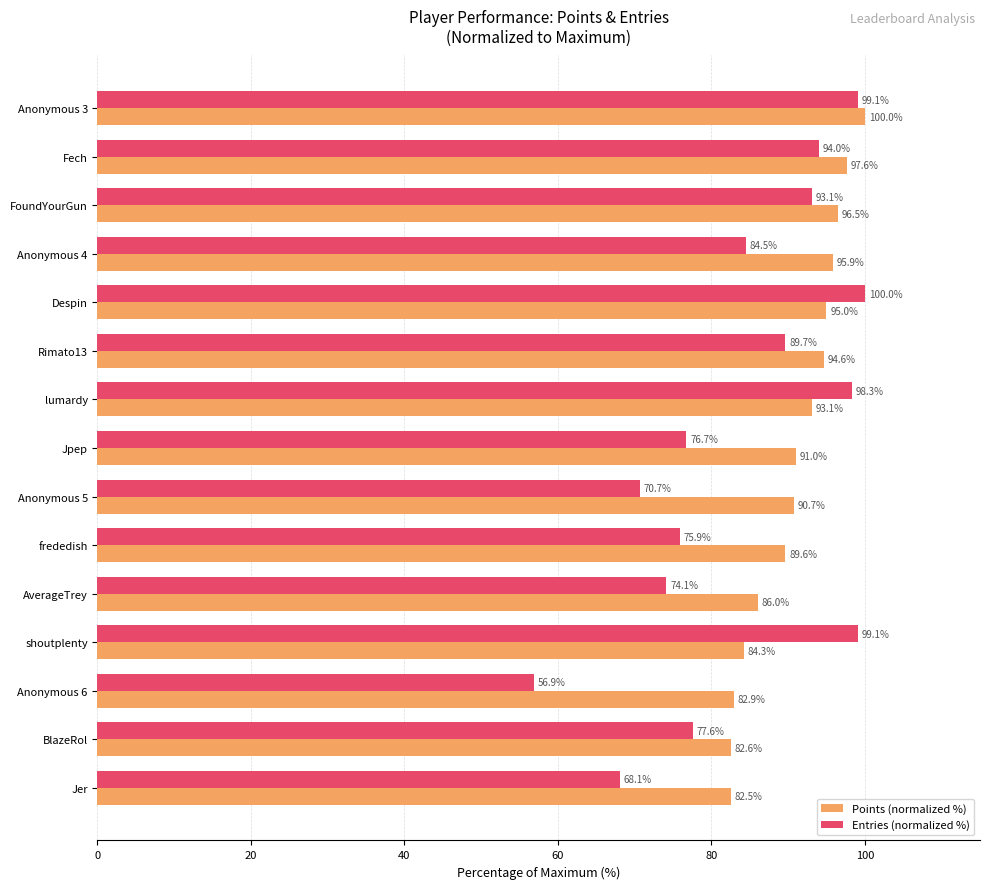

At how many categories does at least one series exceed 82?

15